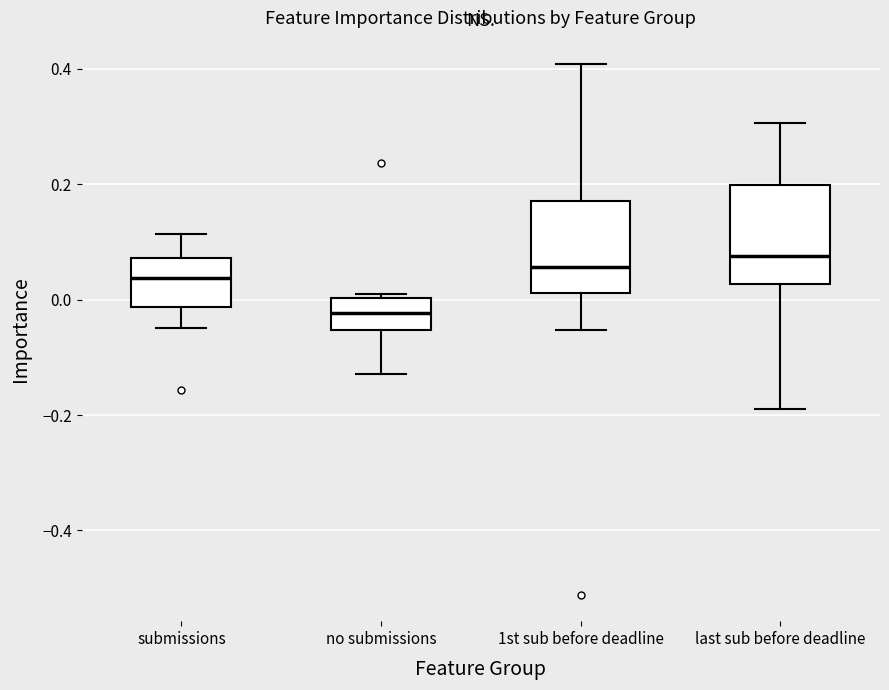

Reading left to right, read every box against the y-axis: the position of its median line, the range the box covers, and the ends of its whiskers. The values are not printed on the chart, so give them approximately, as read against the axis.

submissions: median 0.04, box -0.02 to 0.08, whiskers -0.04 to 0.12
no submissions: median -0.02, box -0.06 to 0.00, whiskers -0.12 to 0.00 (just above the box's upper edge)
1st sub before deadline: median 0.06, box 0.02 to 0.18, whiskers -0.06 to 0.40
last sub before deadline: median 0.08, box 0.02 to 0.20, whiskers -0.18 to 0.30